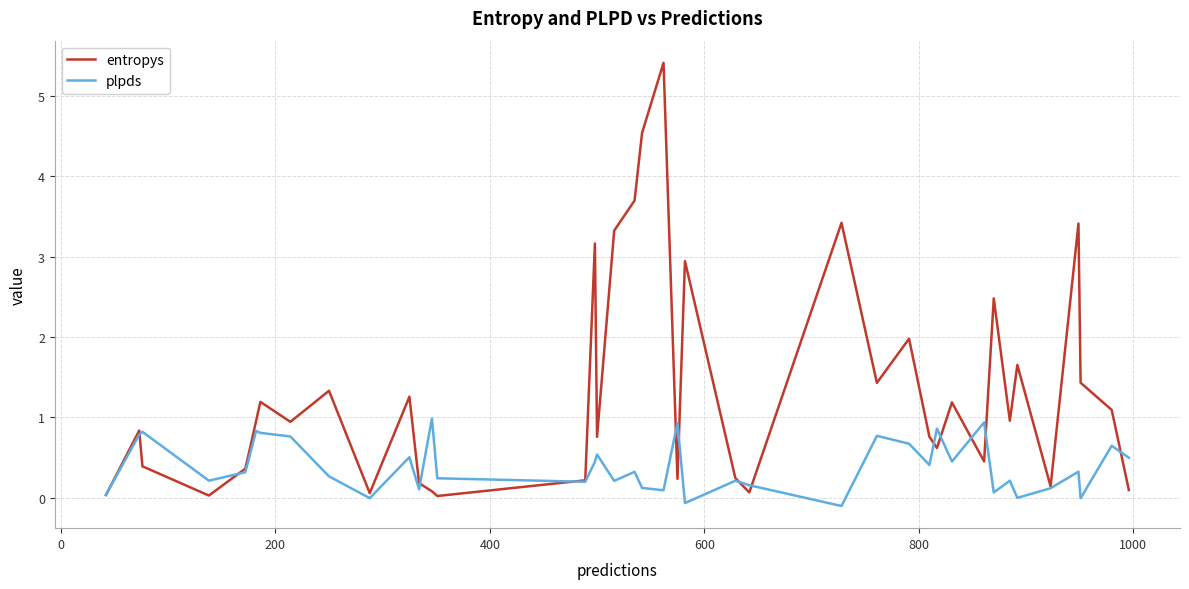

Which series ends up on top after the final intersection of entropys and plpds?

plpds